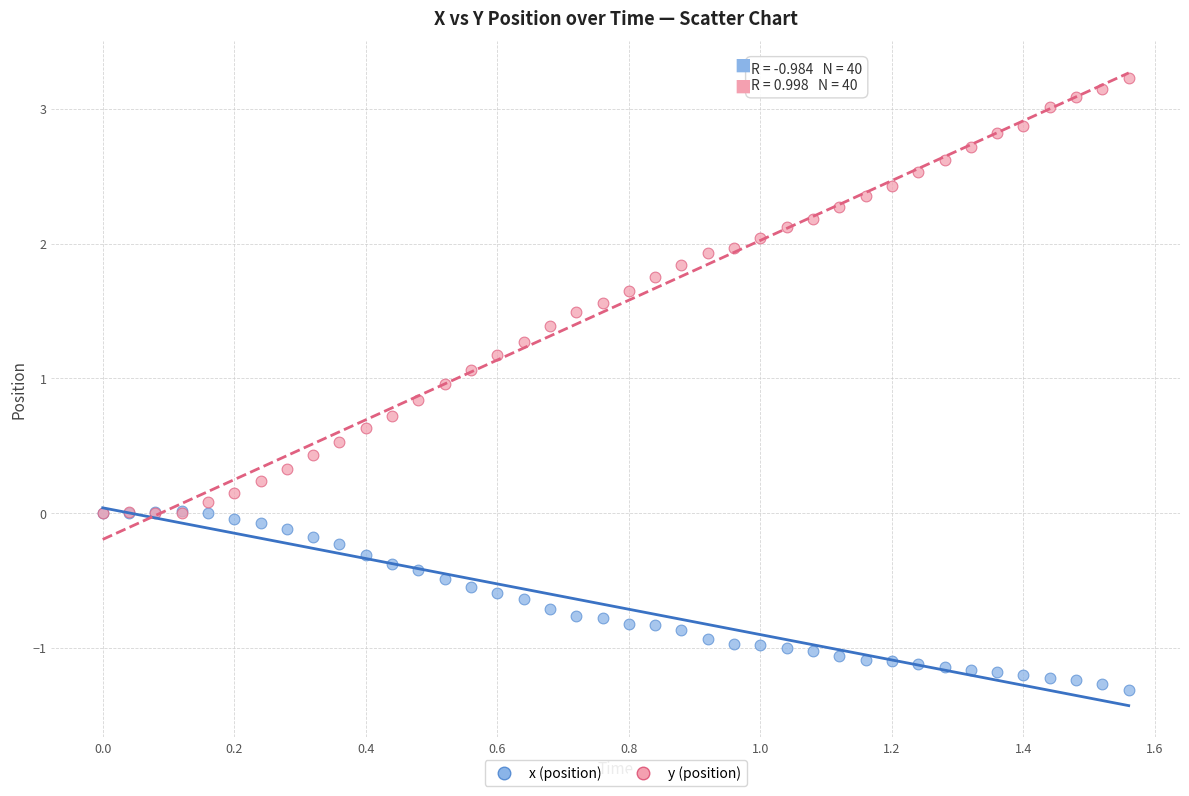

Which series reaches the maximum Y coordinate?

y (position)